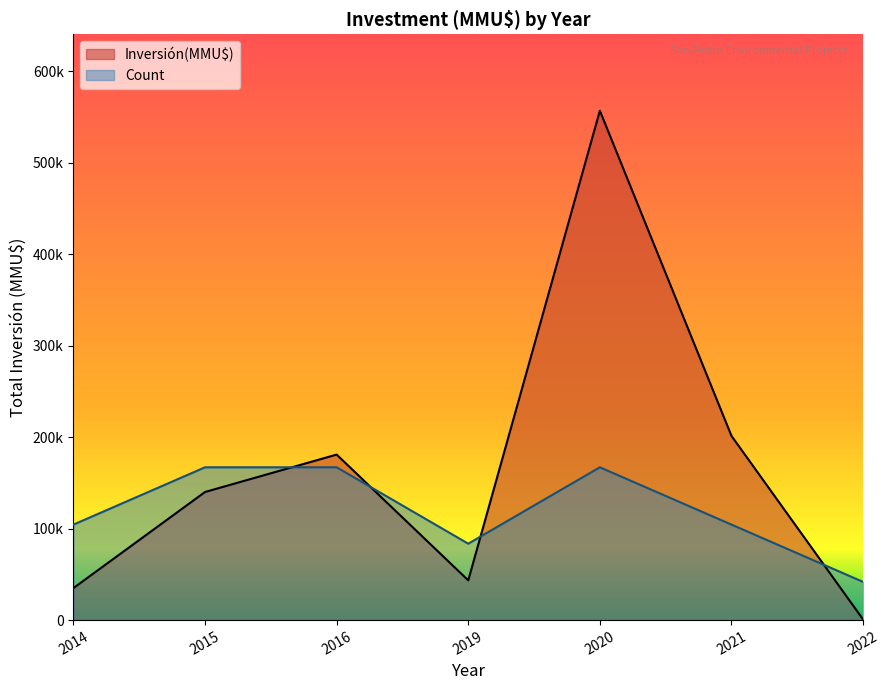

True or false: Count and Inversión(MMU$) intersect in this chart.

True